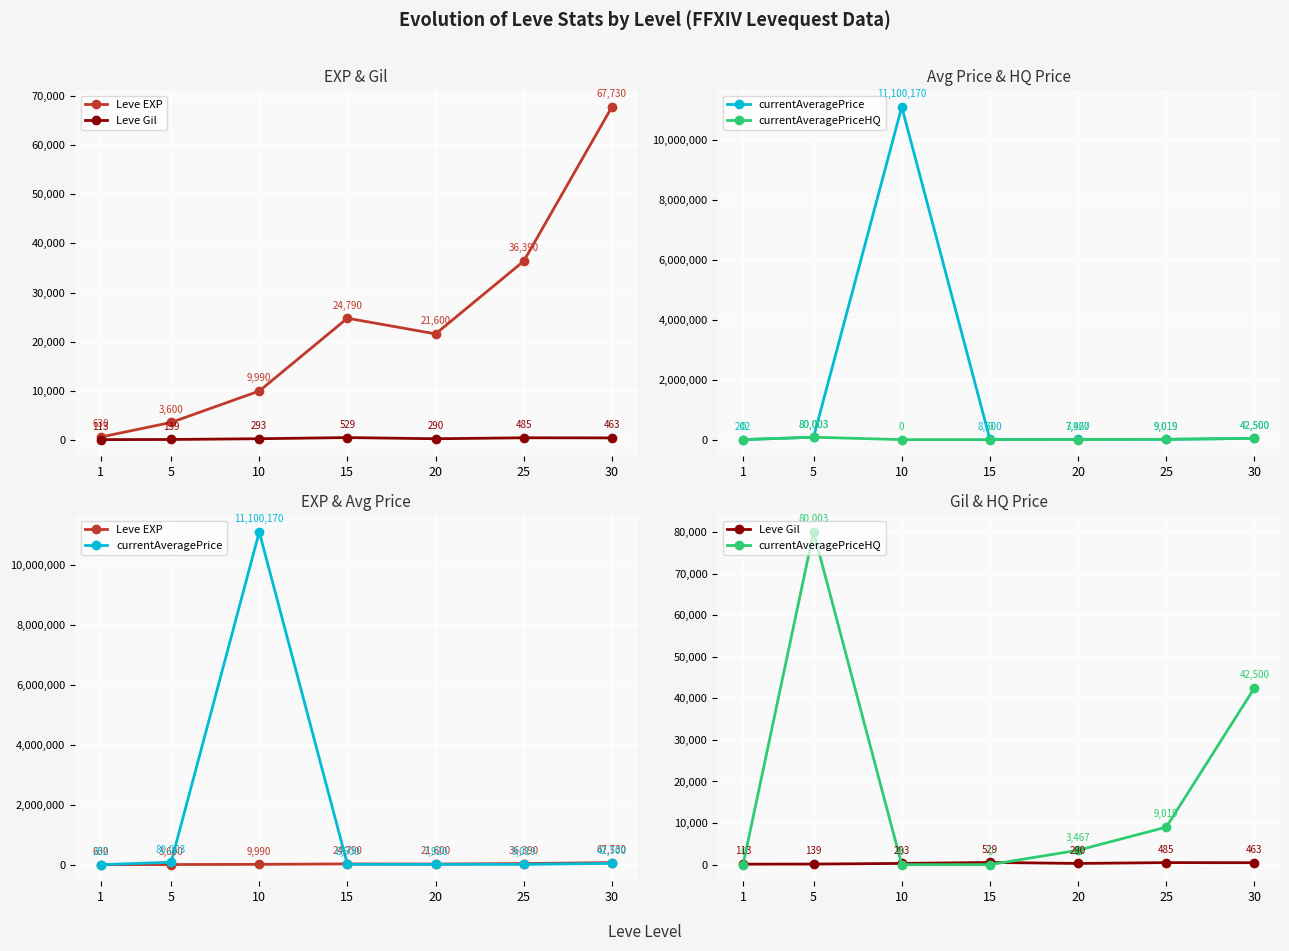

True or false: Leve Gil and Leve EXP intersect in this chart.

False